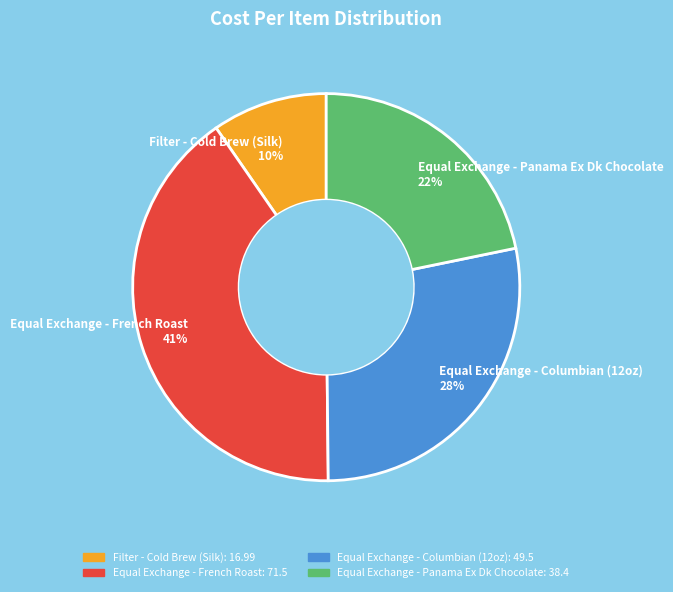

Is the sum of Equal Exchange - Panama Ex Dk Chocolate 22% and Filter - Cold Brew (Silk) 10% greater than half?

No